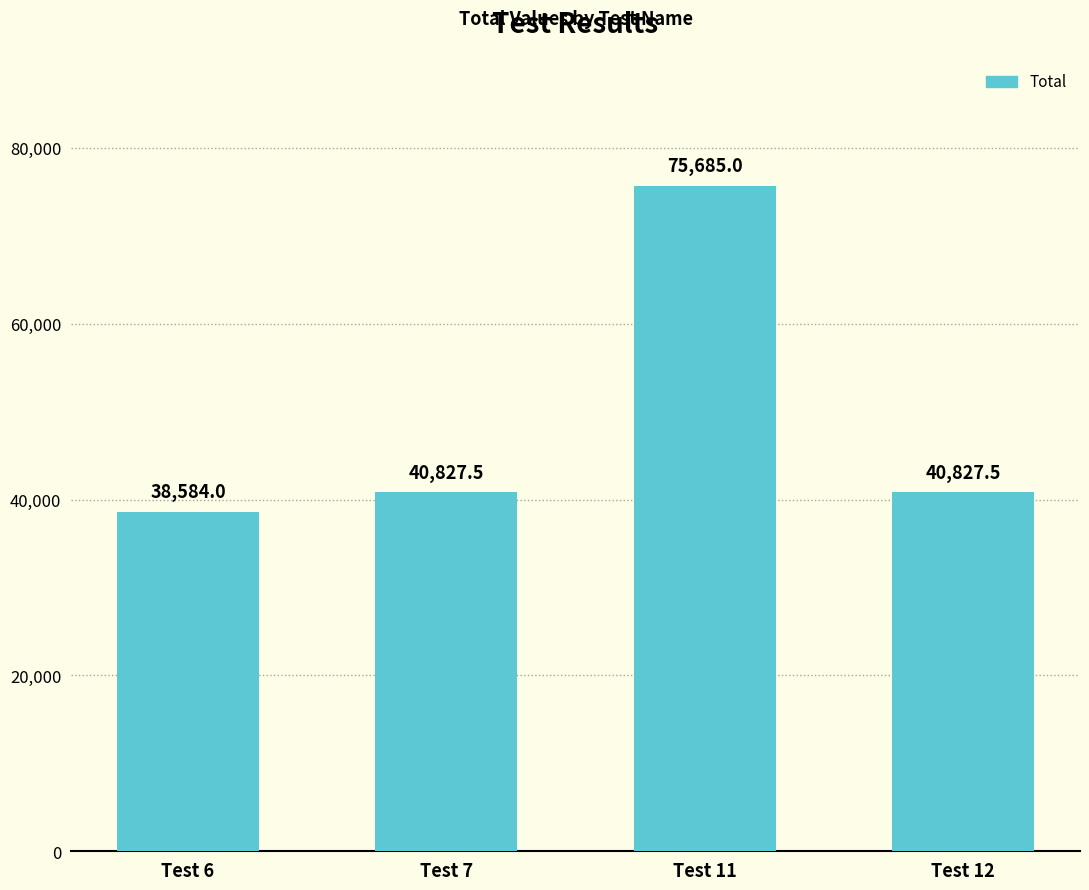

Which category has the highest value across all series?

Test 11